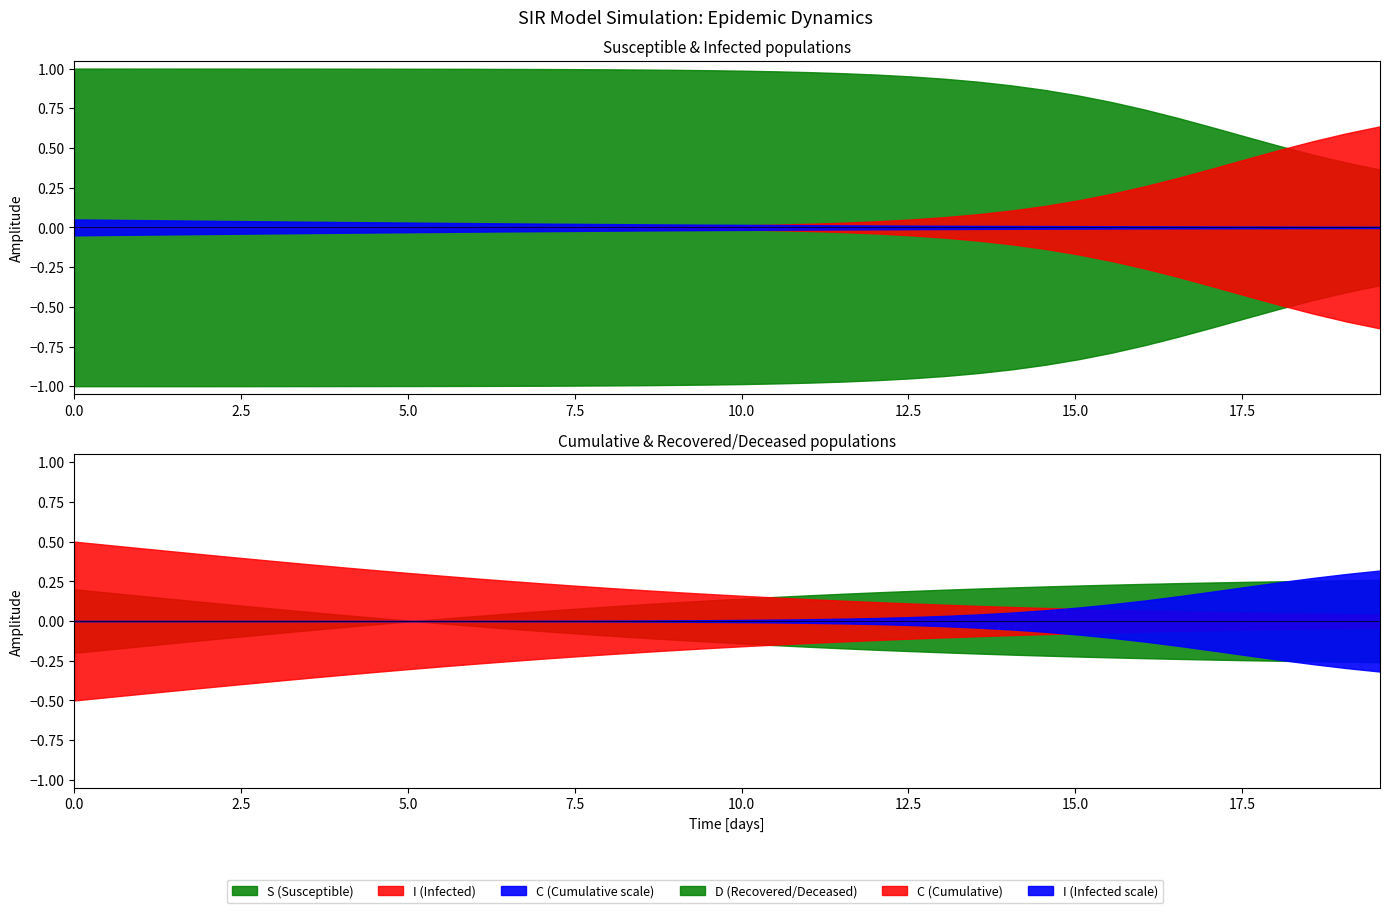

Reading right to left, what are all the values shown in this chart?

time: 19.6	19.1	18.6	18.1	17.6	17.1	16.6	16.1	15.6	15.1	14.5	14.0	13.5	13.0	12.5	12.0	11.5	11.0	10.5	10.0	9.5	9.0	8.5	8.0	7.5	7.0	6.5	6.0	5.5	5.0	4.5	4.0	3.5	3.0	2.5	2.0	1.5	1.0	0.5	0.0
S: 0.4	0.4	0.5	0.5	0.6	0.6	0.7	0.7	0.8	0.8	0.9	0.9	0.9	0.9	1.0	1.0	1.0	1.0	1.0	1.0	1.0	1.0	1.0	1.0	1.0	1.0	1.0	1.0	1.0	1.0	1.0	1.0	1.0	1.0	1.0	1.0	1.0	1.0	1.0	1.0
I: 0.6	0.6	0.5	0.5	0.4	0.4	0.3	0.3	0.2	0.2	0.1	0.1	0.1	0.1	0.0	0.0	0.0	0.0	0.0	0.0	0.0	0.0	0.0	0.0	0.0	0.0	0.0	0.0	0.0	0.0	0.0	0.0	0.0	0.0	0.0	0.0	0.0	0.0	0.0	0.0
C: 0.0	0.0	0.0	0.0	0.1	0.1	0.1	0.1	0.1	0.1	0.1	0.1	0.1	0.1	0.1	0.1	0.1	0.1	0.1	0.2	0.2	0.2	0.2	0.2	0.2	0.2	0.3	0.3	0.3	0.3	0.3	0.3	0.4	0.4	0.4	0.4	0.4	0.5	0.5	0.5
D: 1.0	1.0	1.0	1.0	0.9	0.9	0.9	0.9	0.9	0.9	0.9	0.9	0.9	0.9	0.9	0.9	0.9	0.9	0.9	0.8	0.8	0.8	0.8	0.8	0.8	0.8	0.7	0.7	0.7	0.7	0.7	0.7	0.6	0.6	0.6	0.6	0.6	0.5	0.5	0.5